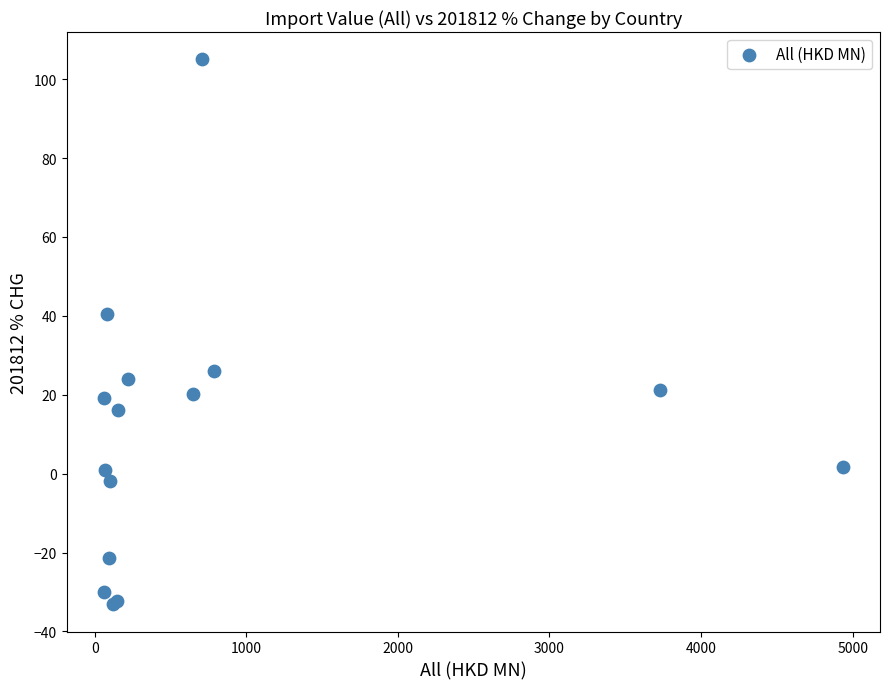

What Y value in the scatter plot is closest to 35?

40.3